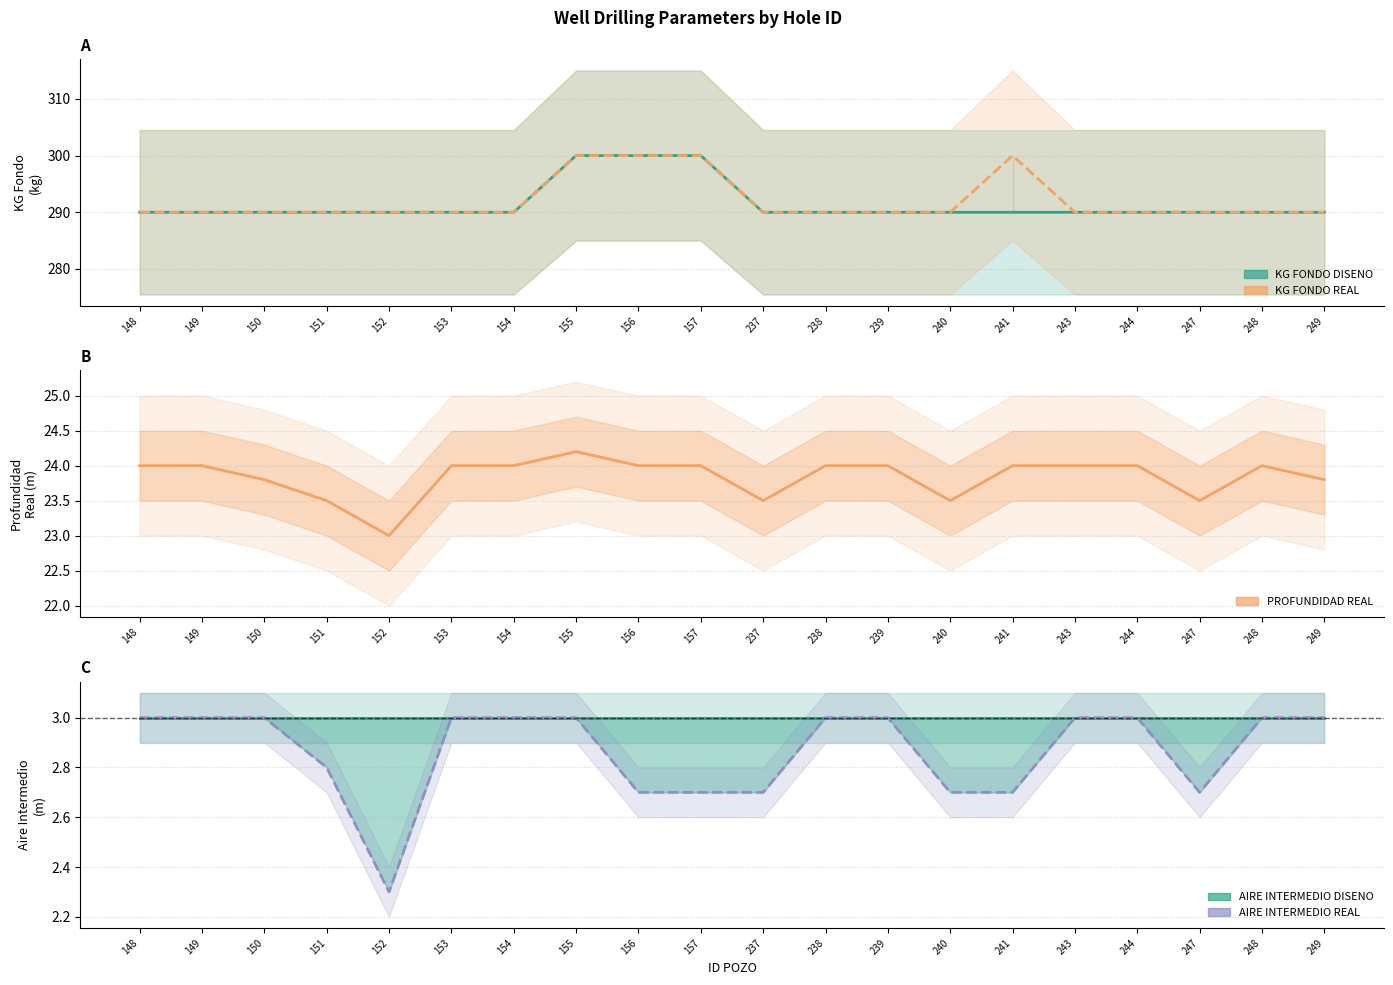

True or false: PROFUNDIDAD REAL and KG FONDO DISENO intersect in this chart.

False